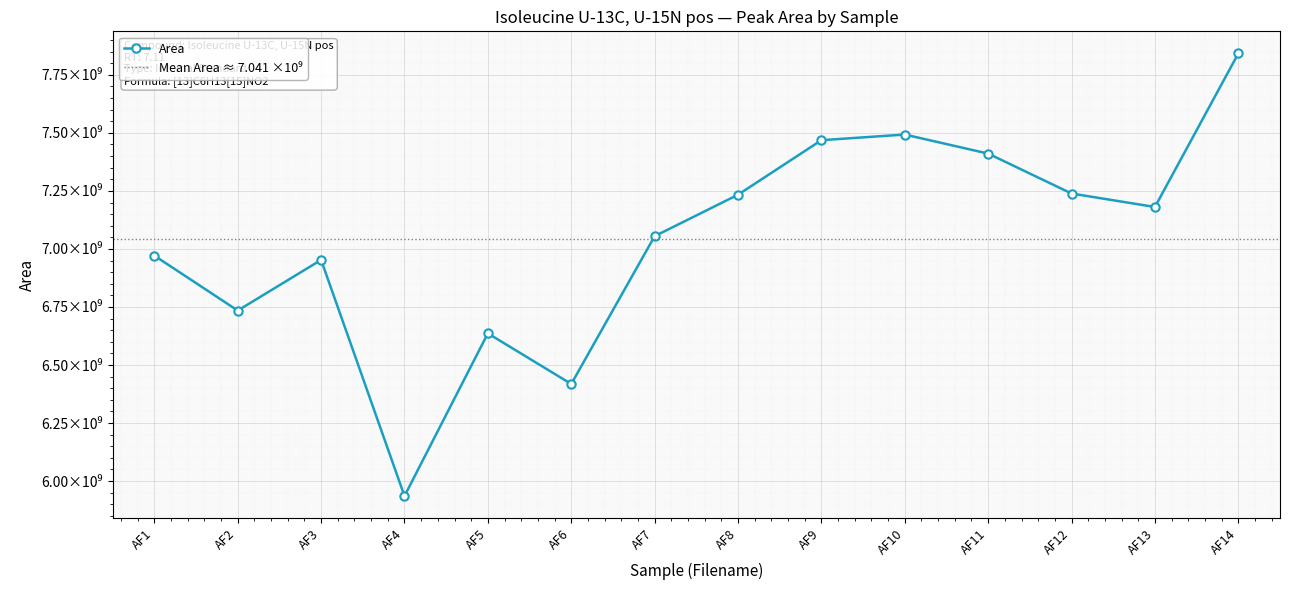

What is the change in value from AF1 to AF9?

+497294439